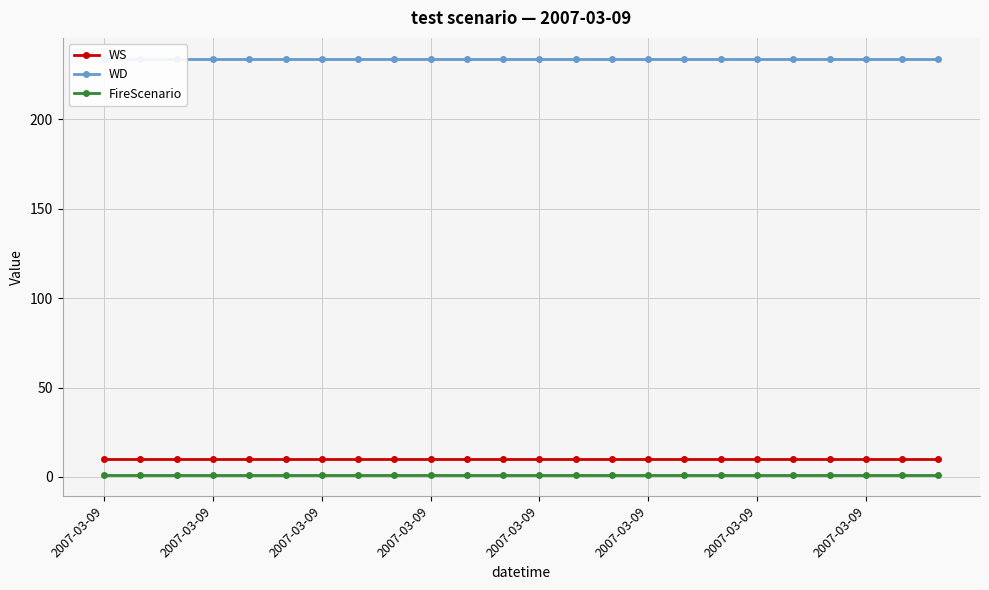

What is the total value across all series at 16?

245